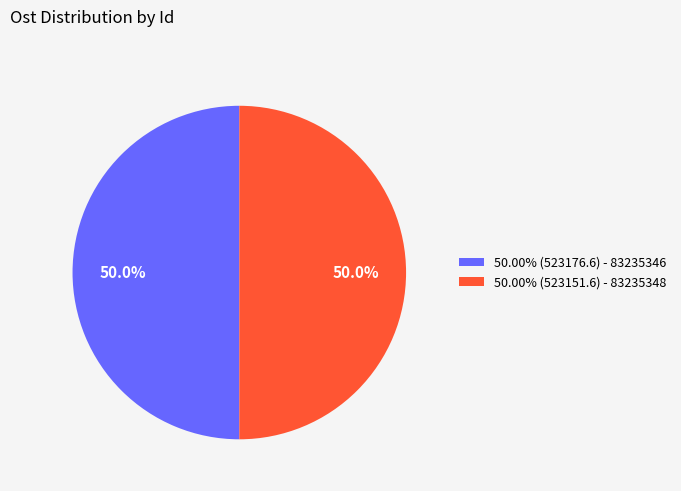

What is the ratio of the value at 50.00% (523151.6) - 83235348 to the value at 50.00% (523176.6) - 83235346?

1.0